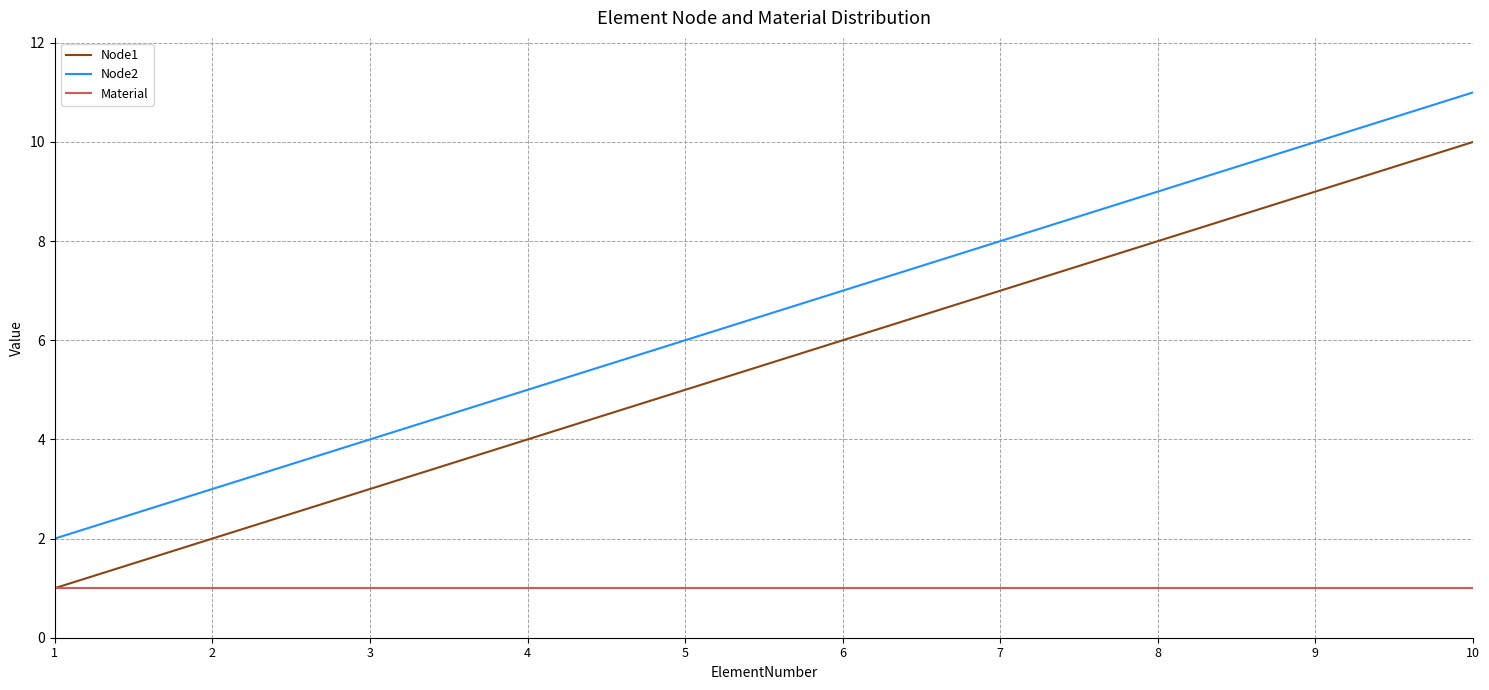

List the series in order of their overall mean, highest first.

Node2, Node1, Material